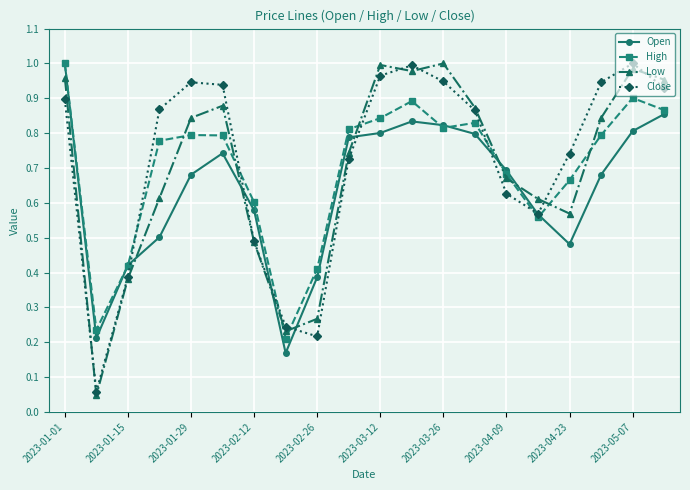

True or false: Open and Low cross at least once.

True